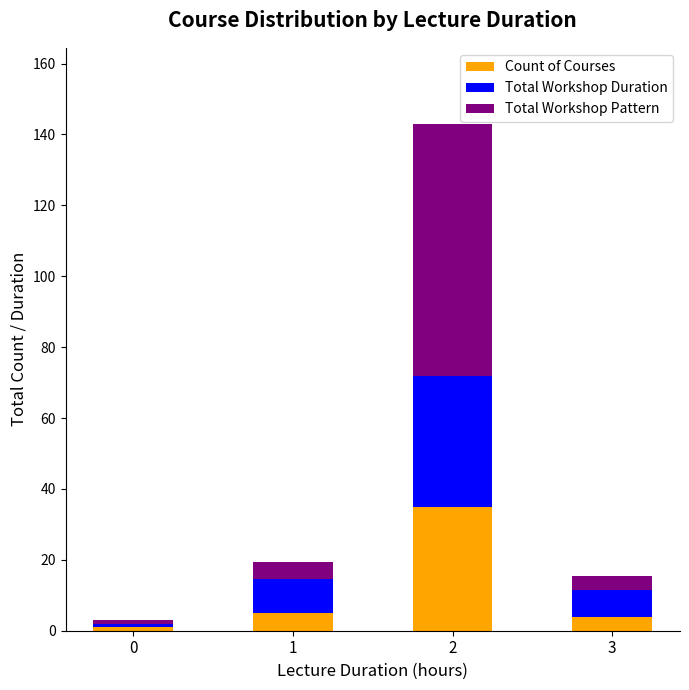

Reading left to right, list the values for the Count of Courses series.

0=1.0	1=5.0	2=35.0	3=4.0